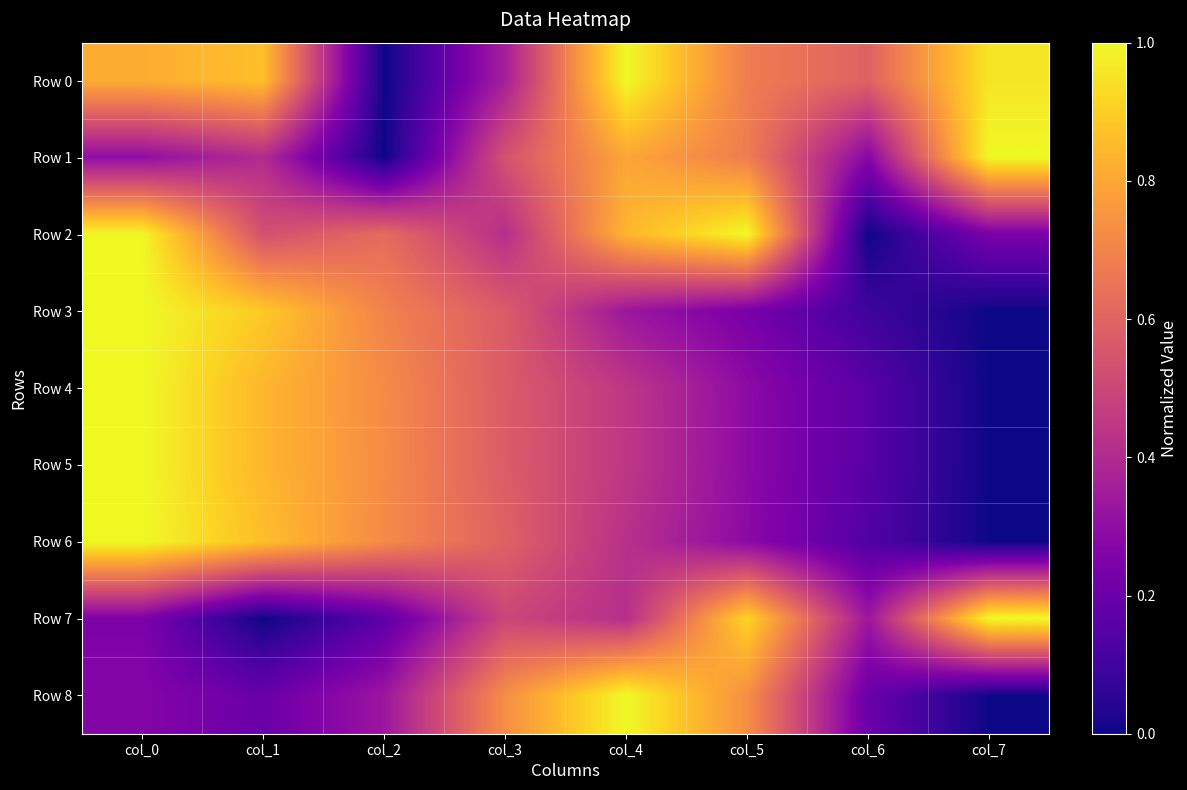

Between col_3 and col_5, which is larger?

col_5